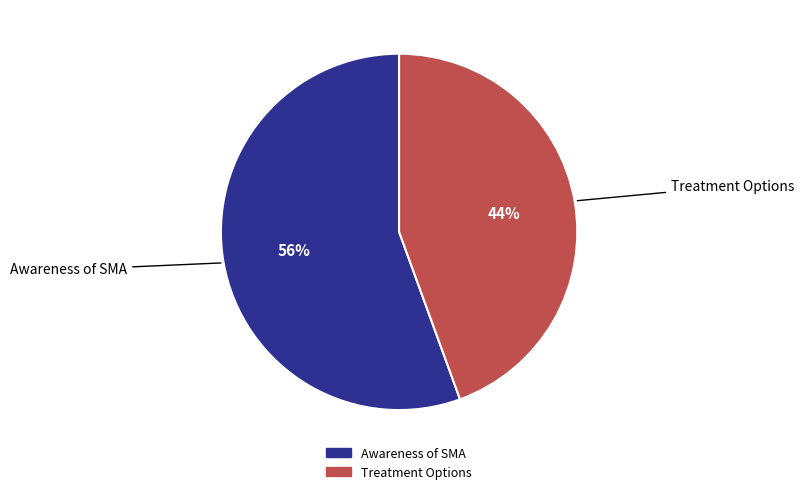

Which category has the biggest portion of the pie?

Awareness of SMA